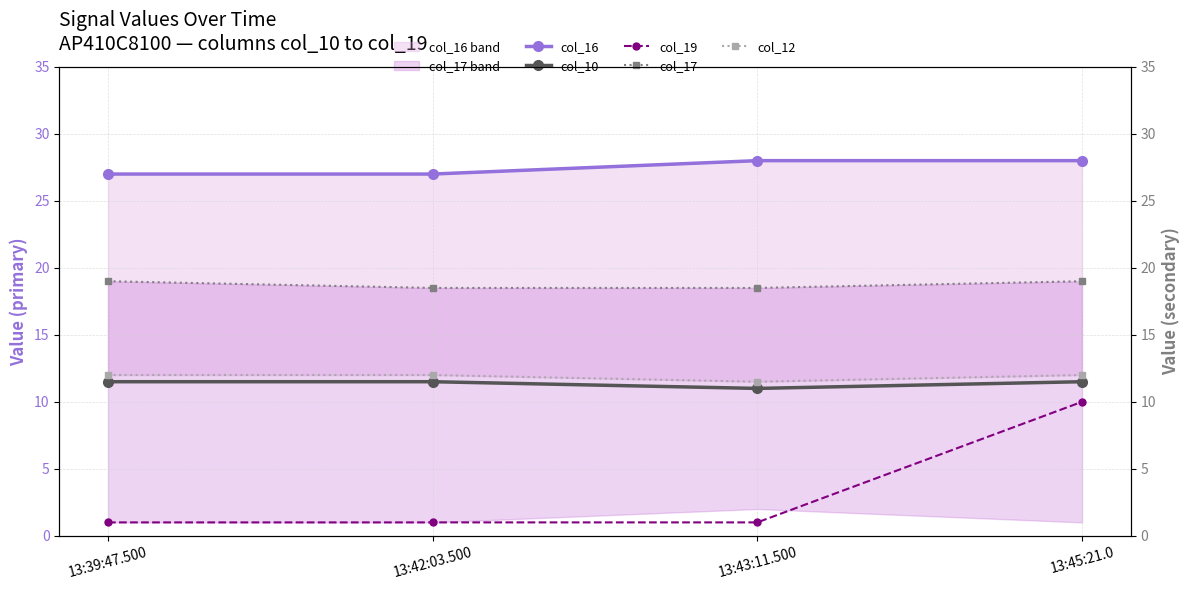

Which series has the largest range (max minus min)?

col_19